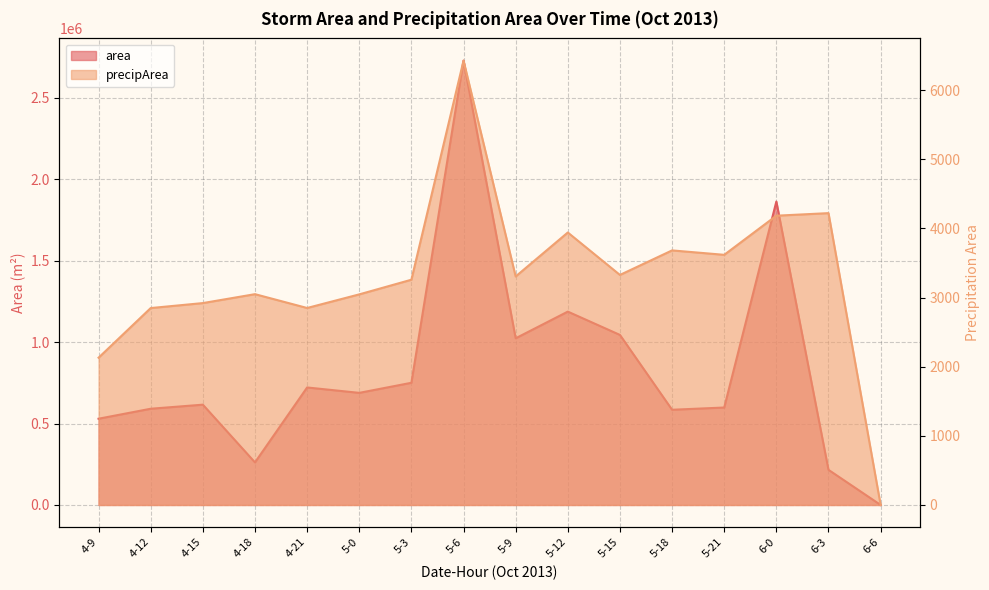

In area, how many points are lower than both neighbors (excluding endpoints)?

4